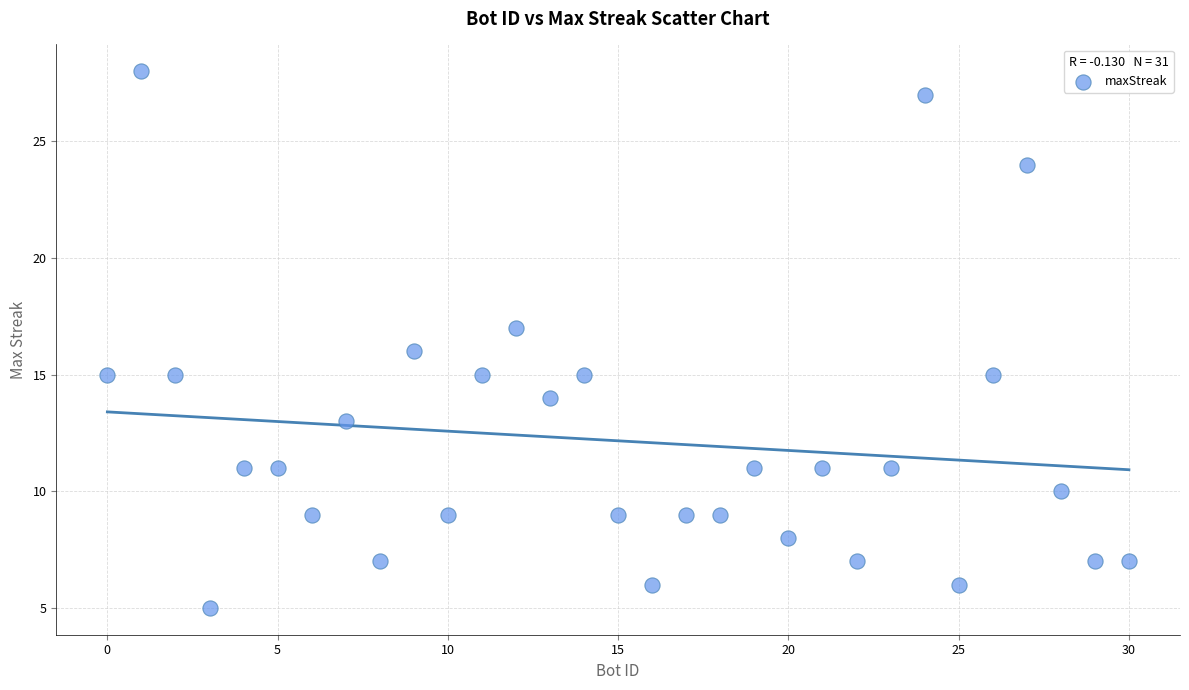

What is the range of Y values (max minus min)?

23